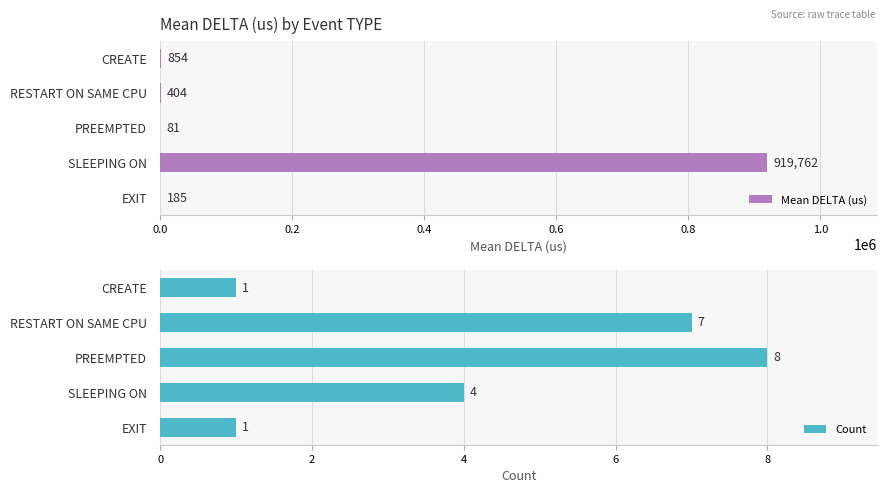

List the series in order of their peak value, highest first.

Mean DELTA (us), Count